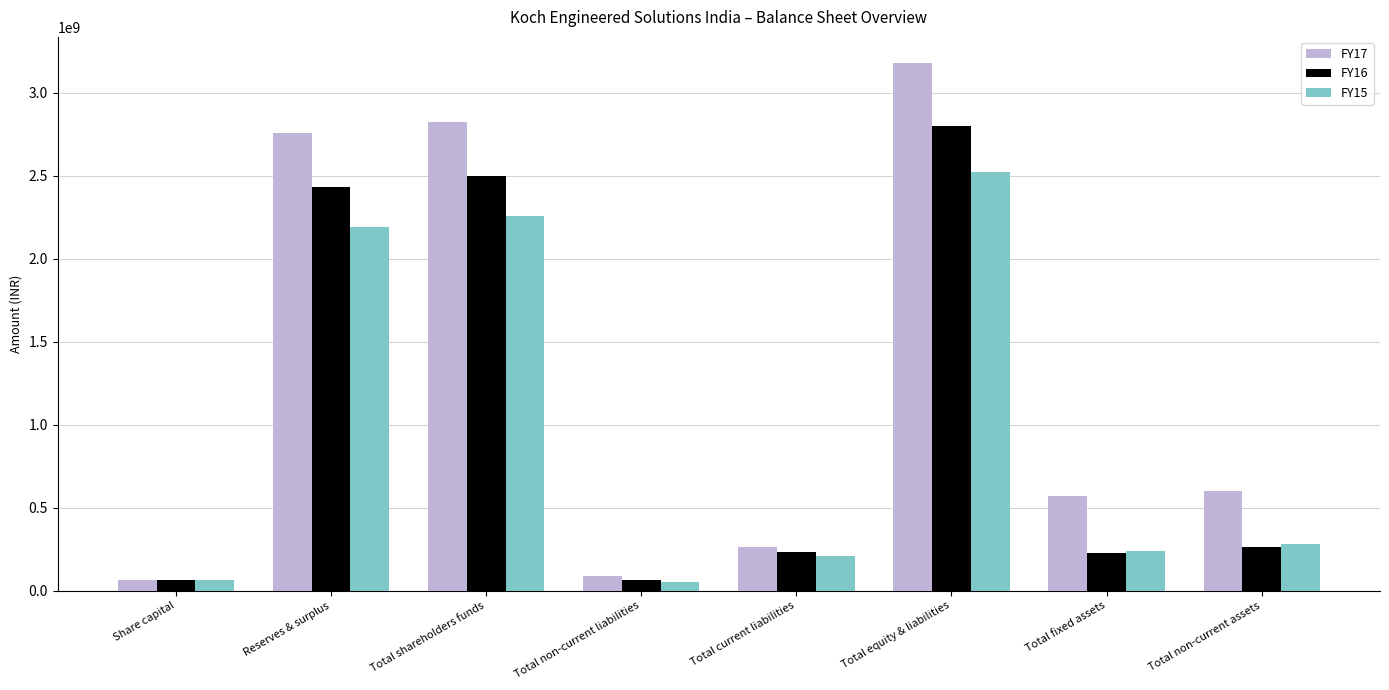

At which label does FY15 first exceed 280505789?

Reserves & surplus